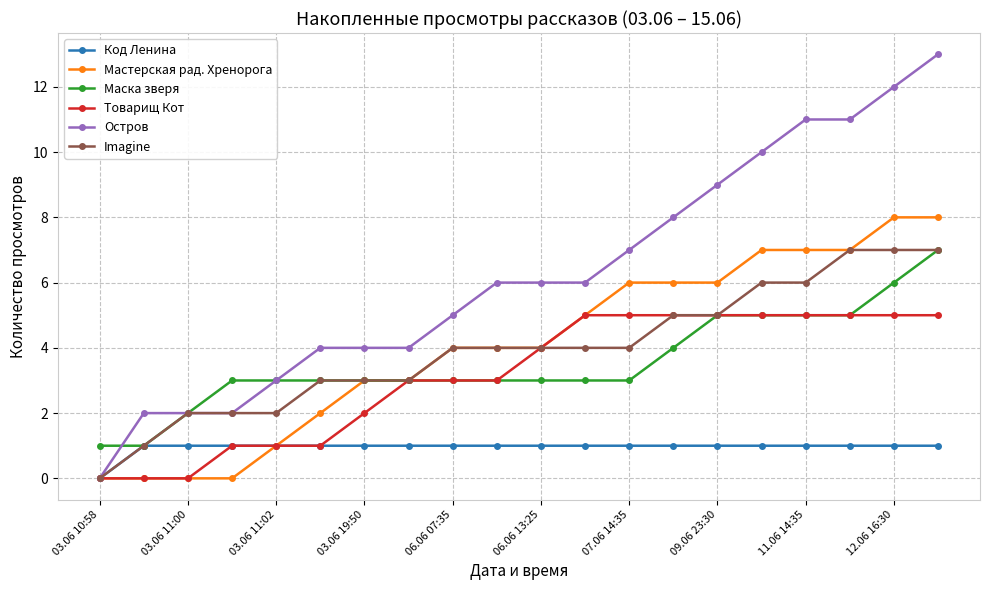

How many Маска зверя values are between 3 and 5?

15